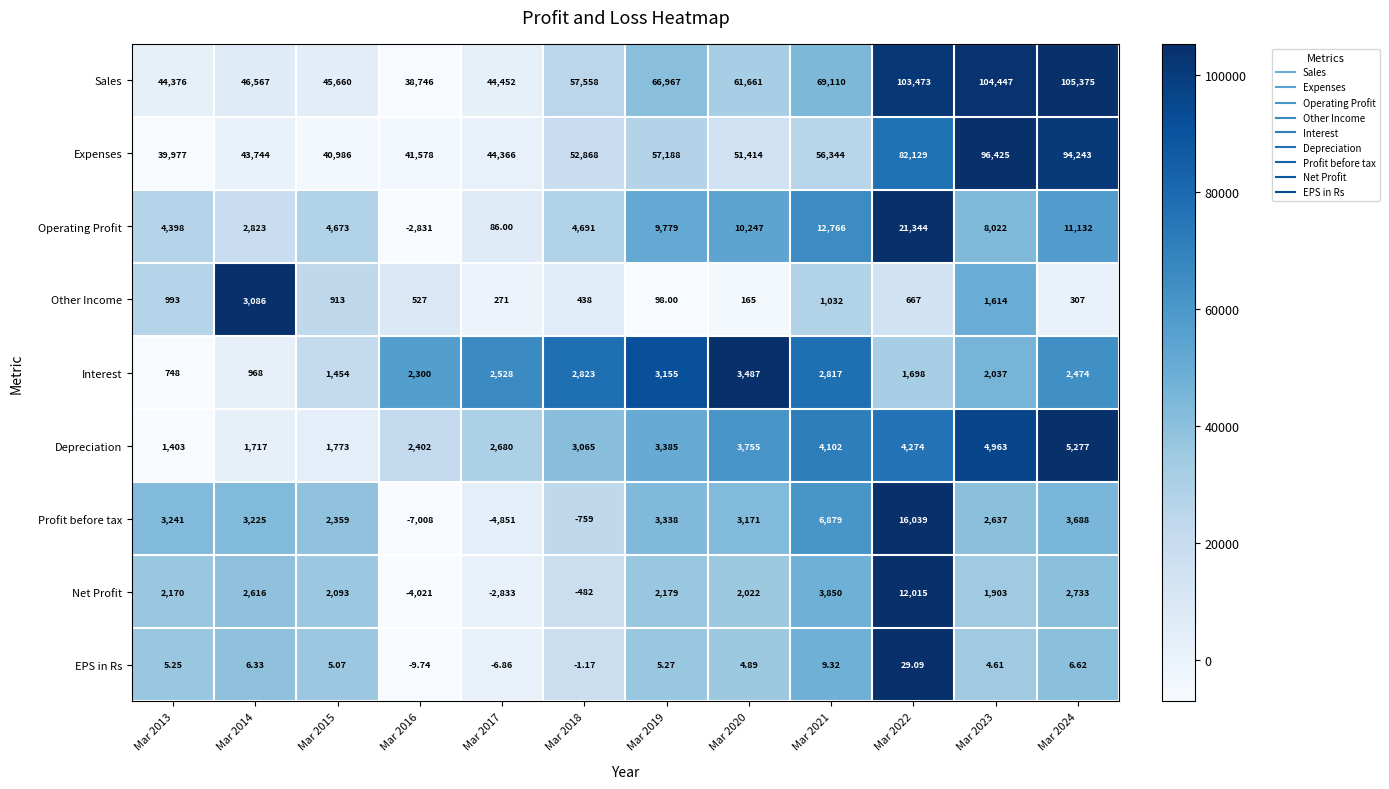

Which series has the largest total across all categories?

Sales